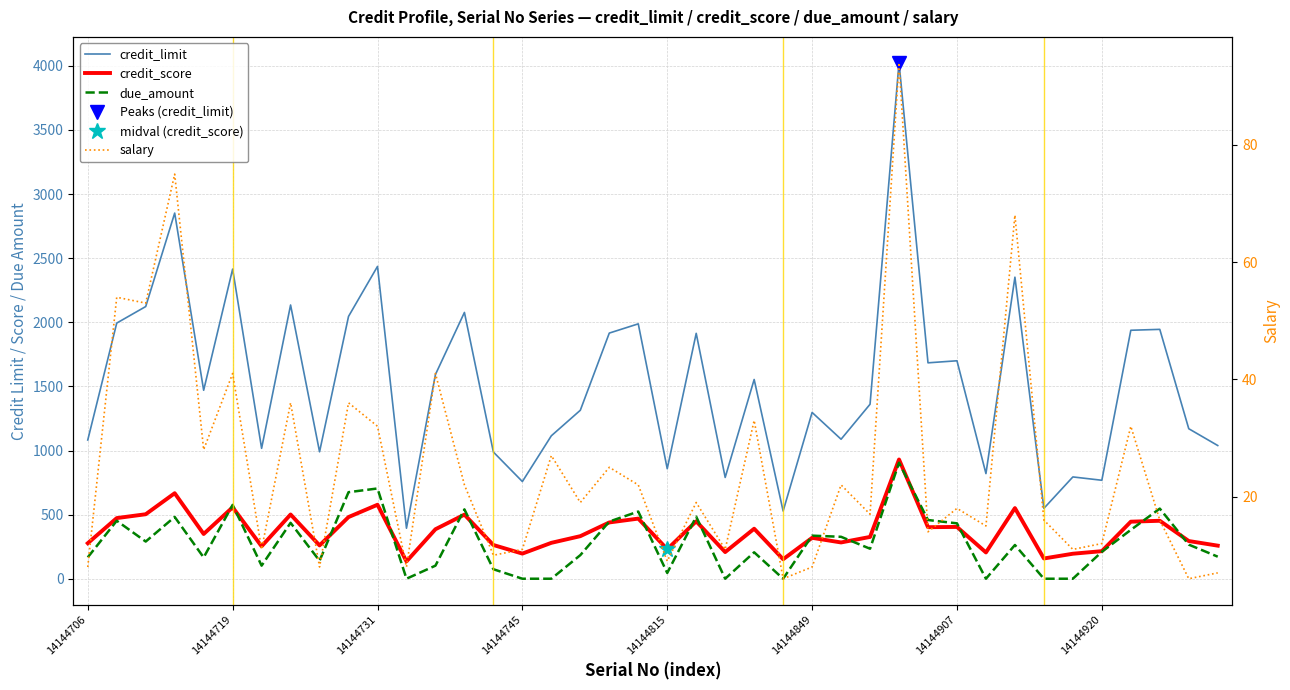

What is the difference between the due_amount values at 39 and 32?

91